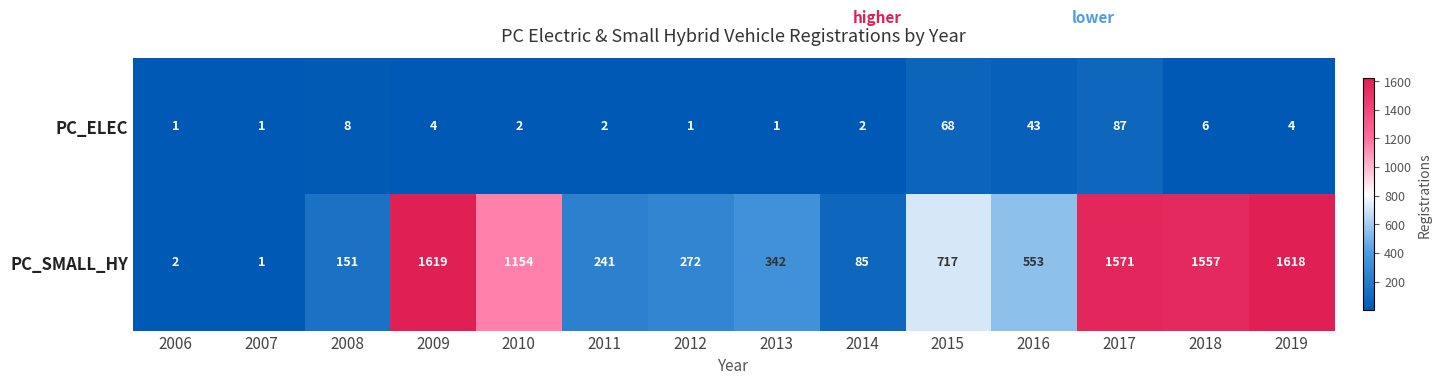

At which category is the sum across all series the highest?

2017